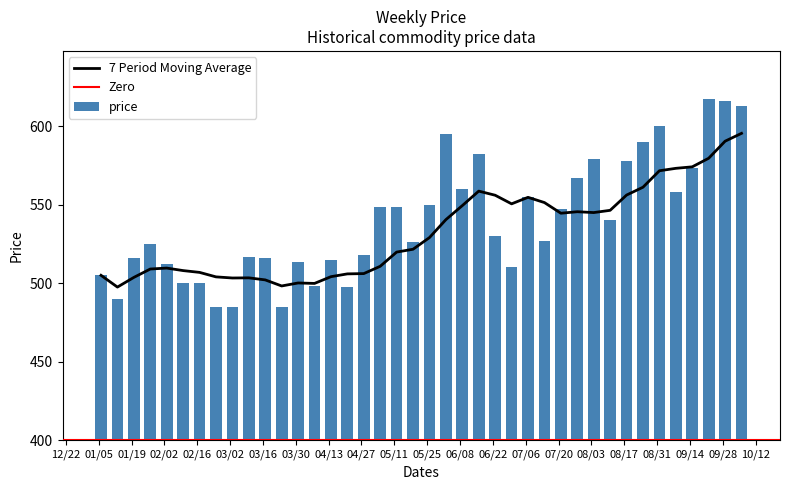

What is the average value of the price series?

539.7